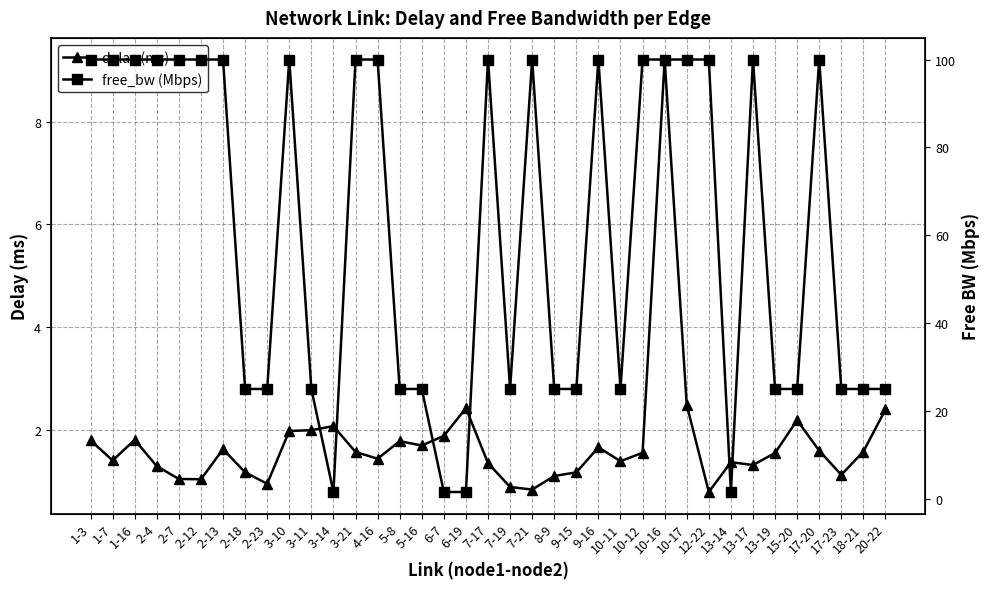

Reading right to left, transcribe all the data shown in this chart.

delay (ms): 2.4	1.6	1.1	1.6	2.2	1.5	1.3	1.4	0.8	2.5	9.2	1.6	1.4	1.7	1.2	1.1	0.8	0.9	1.4	2.4	1.9	1.7	1.8	1.4	1.6	2.1	2.0	2.0	0.9	1.2	1.6	1.0	1.0	1.3	1.8	1.4	1.8
free_bw (Mbps): 25.0	25.0	25.0	100.0	25.0	25.0	100.0	1.5	100.0	100.0	100.0	100.0	25.0	100.0	25.0	25.0	100.0	25.0	100.0	1.5	1.5	25.0	25.0	100.0	100.0	1.5	25.0	100.0	25.0	25.0	100.0	100.0	100.0	100.0	100.0	100.0	100.0